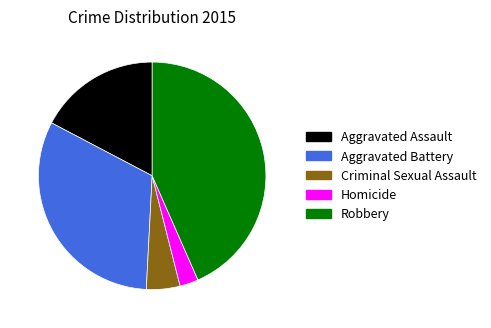

Does Aggravated Assault represent more than half of the total?

No